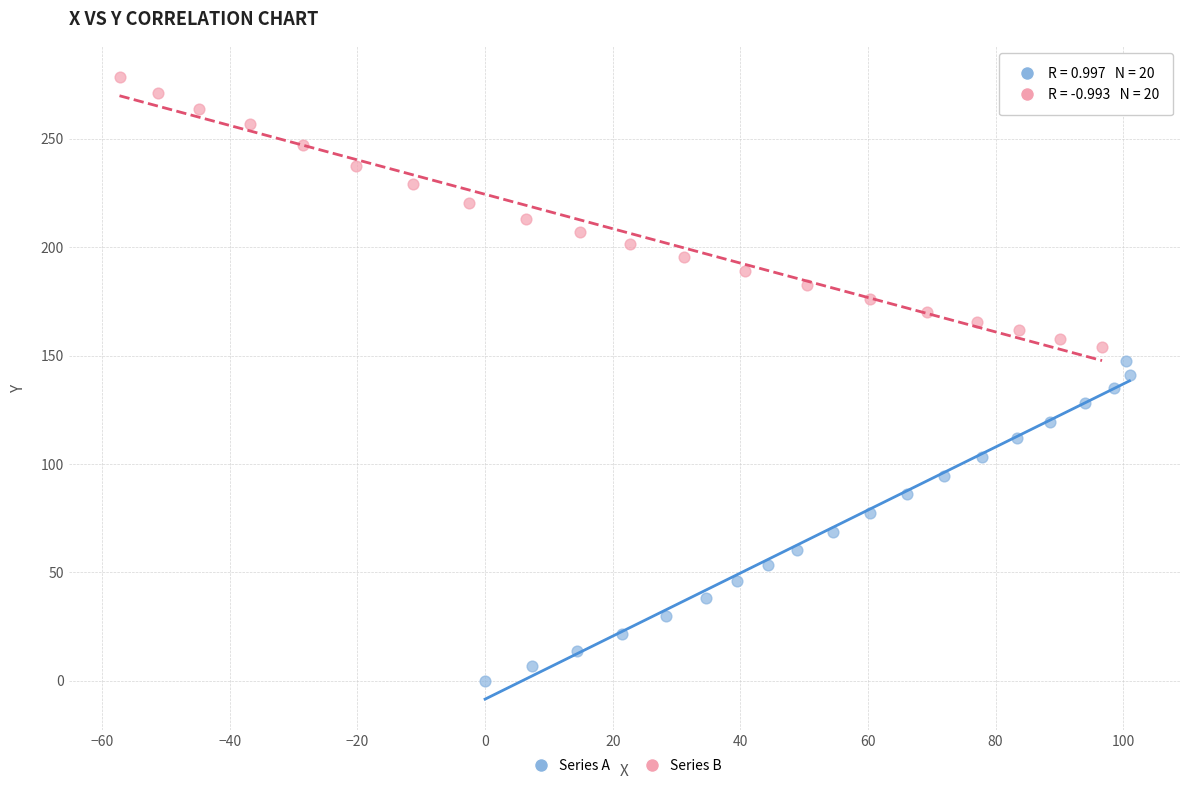

Which series contains the lowest Y value?

Series A